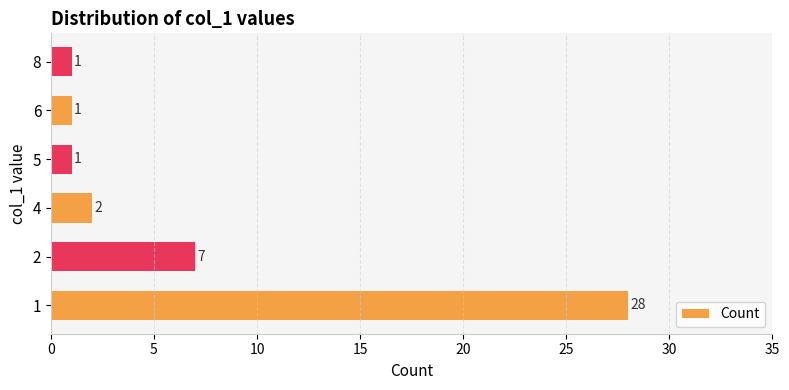

Reading bottom to top, what are all the values shown in this chart?

1=28	2=7	4=2	5=1	6=1	8=1